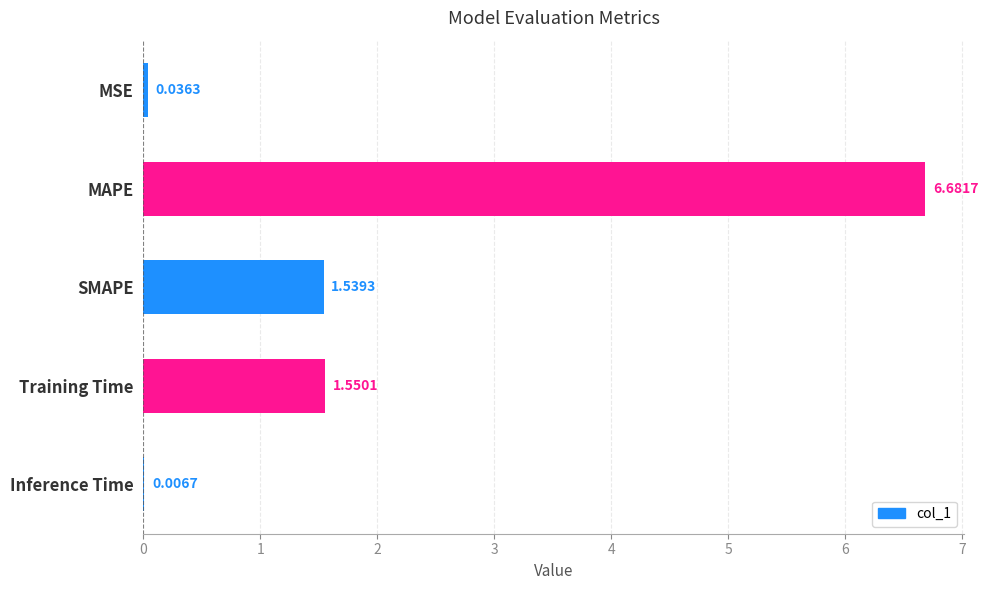

Where is the data nearest to the value 3?

Training Time